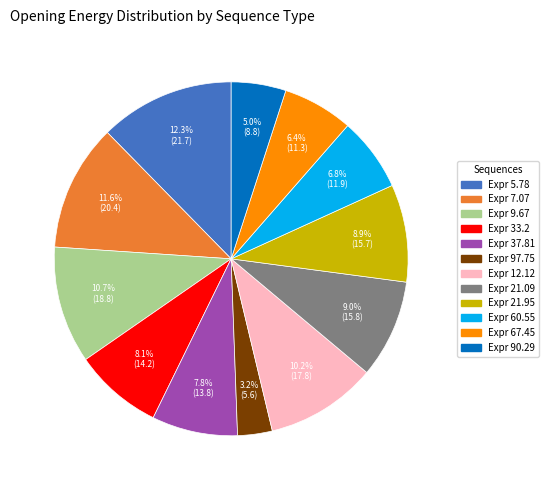

Count the number of slices in the pie.

12